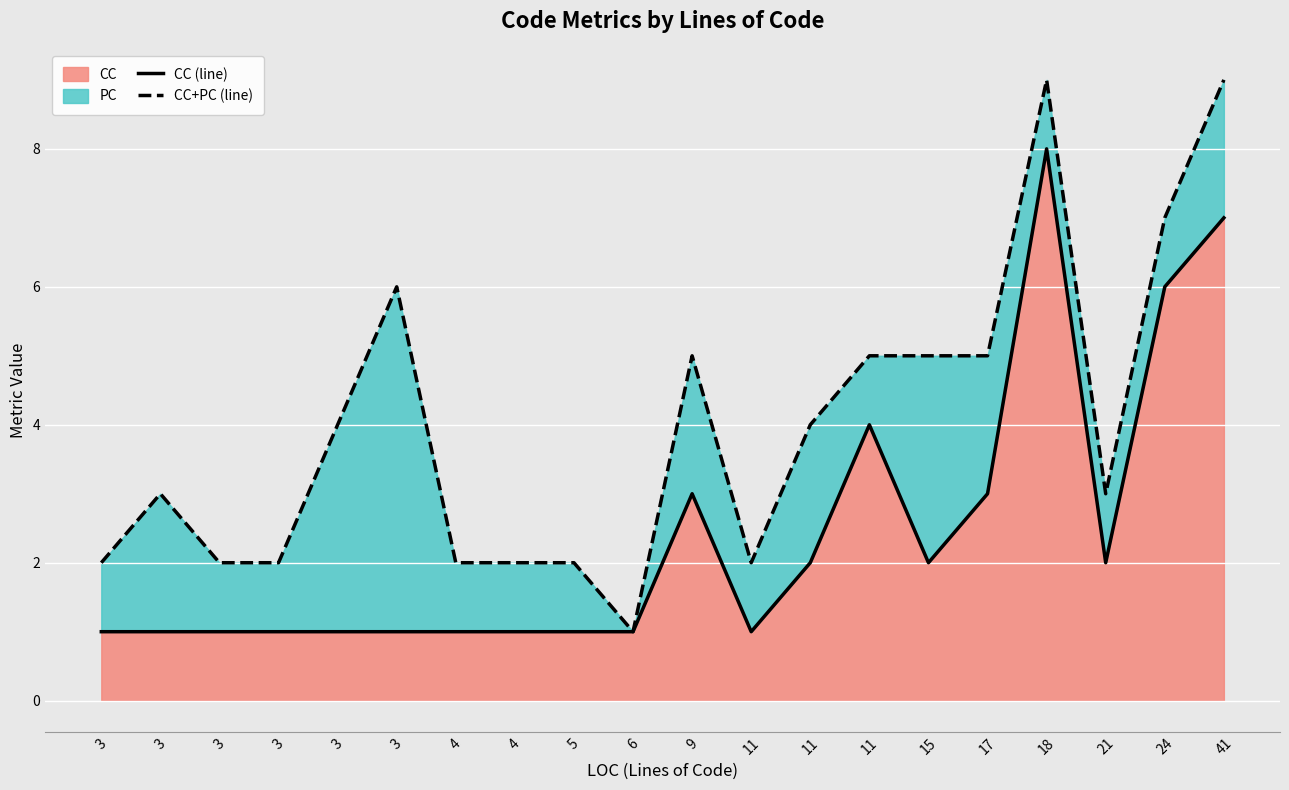

What is the sum of the CC (line) values at 15 and 21?

4